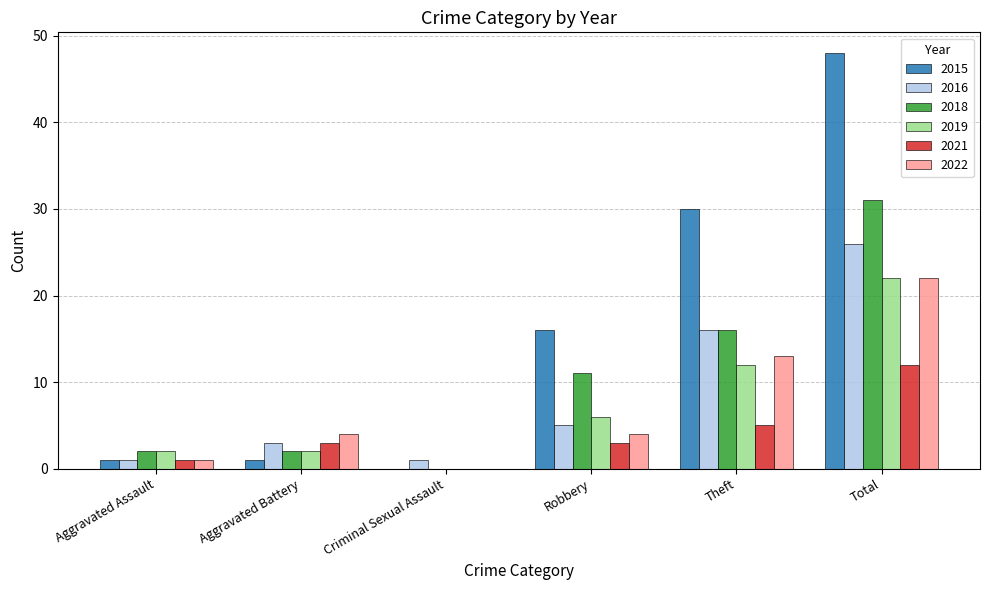

Which series changed the most between Robbery and Theft?

2015